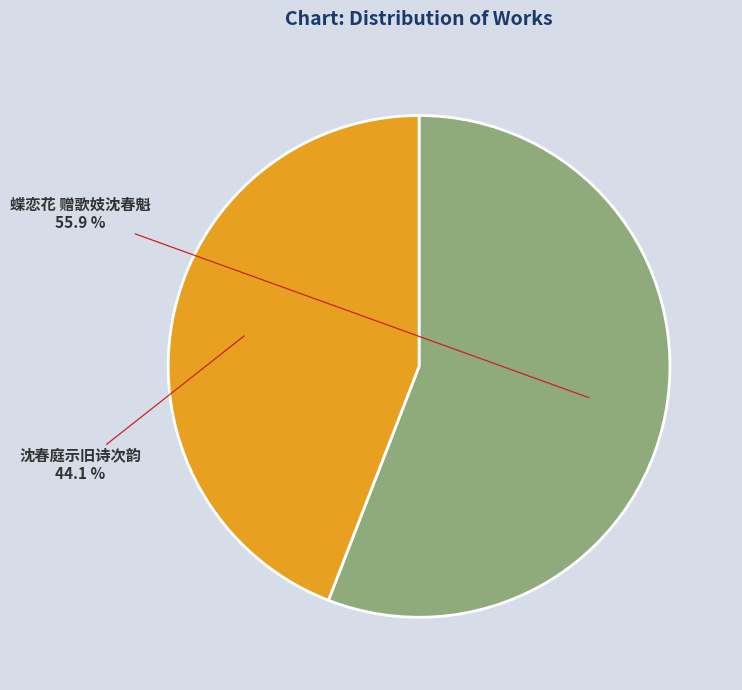

Does any single category account for the majority?

Yes